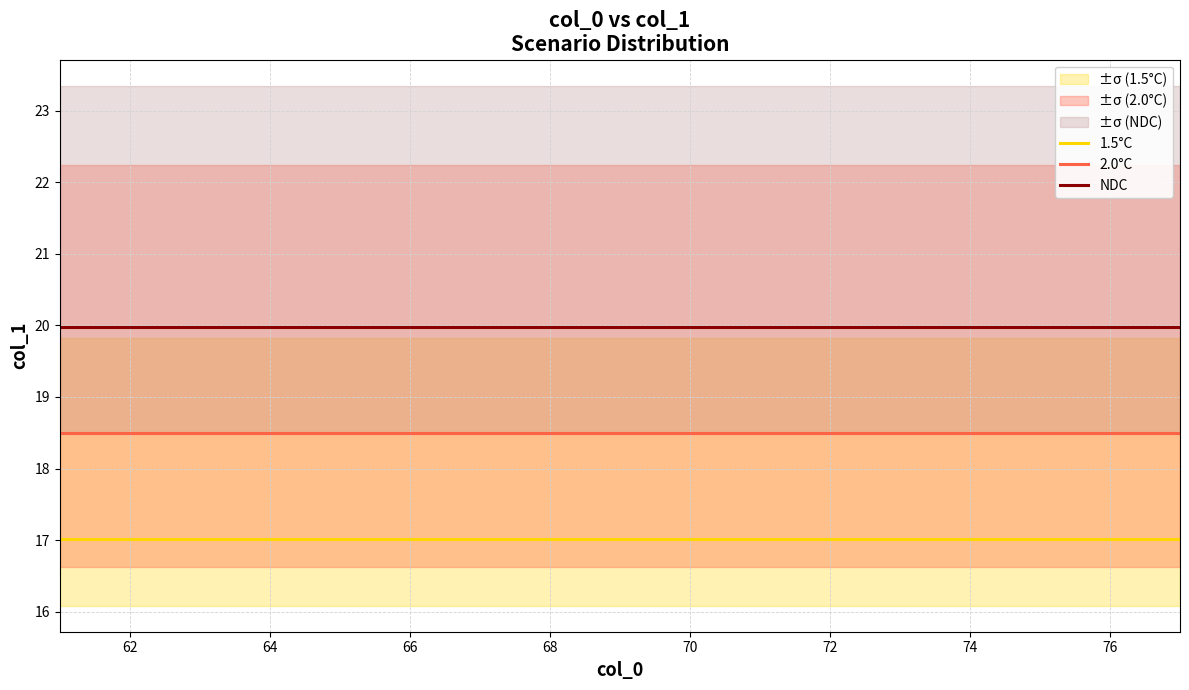

List the series in order of their overall mean, lowest first.

1.5°C, 2.0°C, NDC